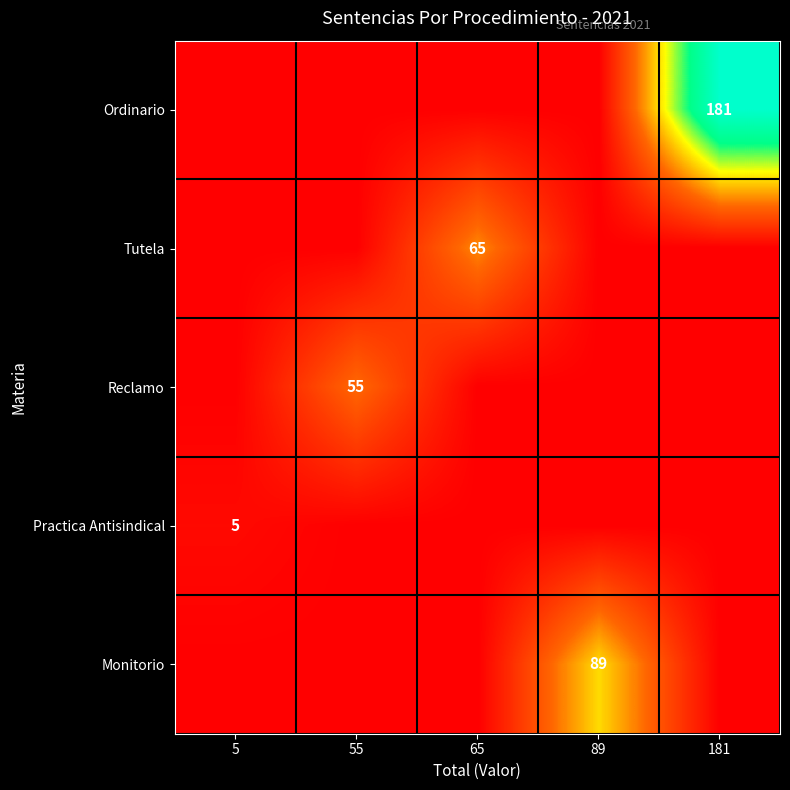

The Reclamo series shows 87 at 55. True or false?

False